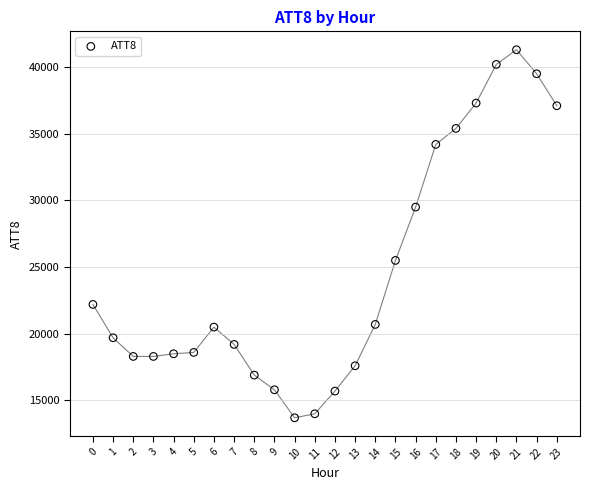

How many points are shown in the scatter plot?

24